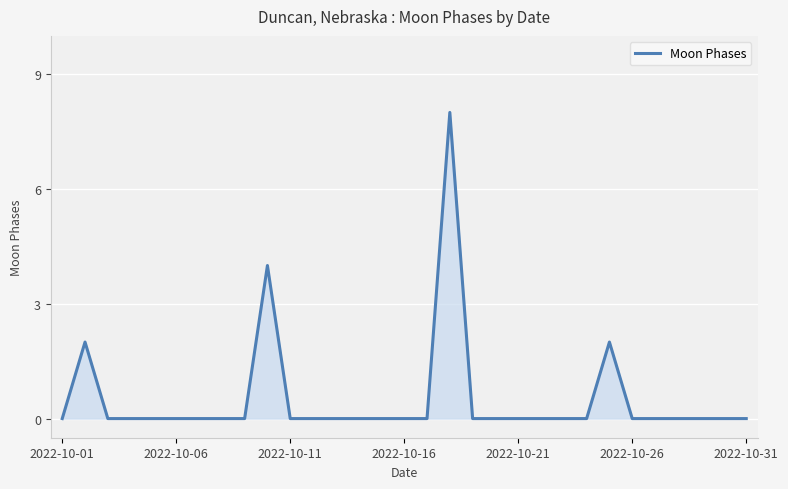

What is the difference between the maximum and minimum values?

8